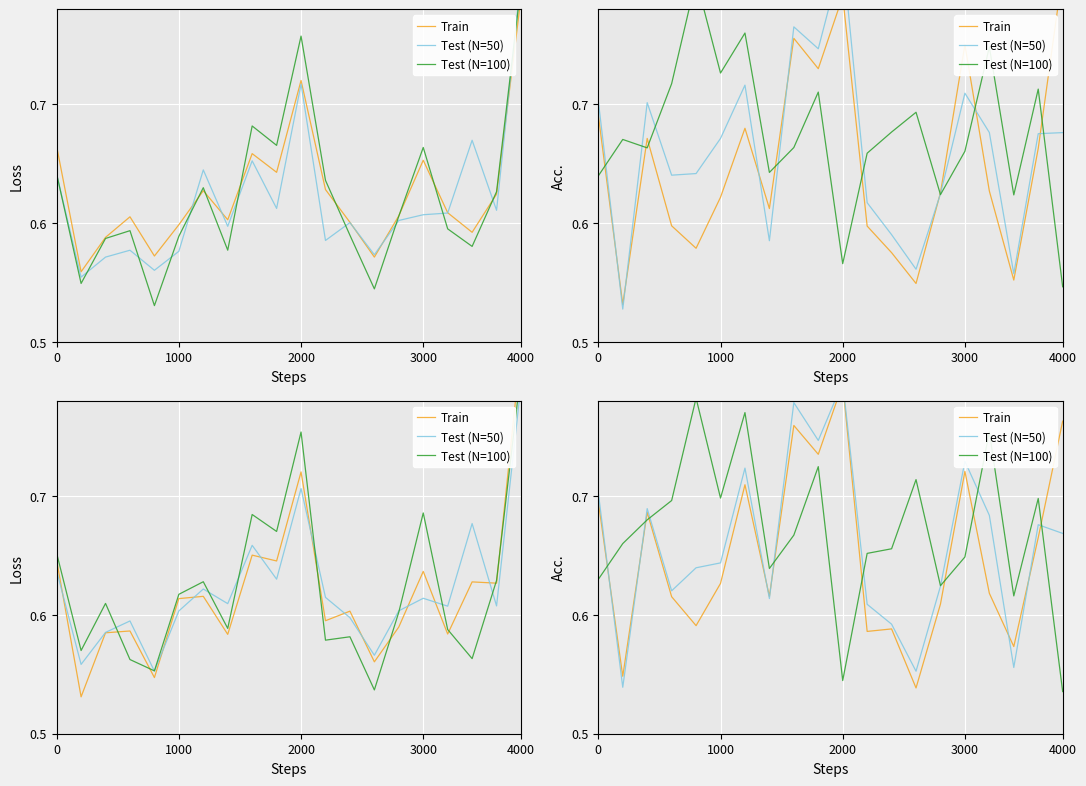

Where is Test (N=100) nearest to the value 0?

19